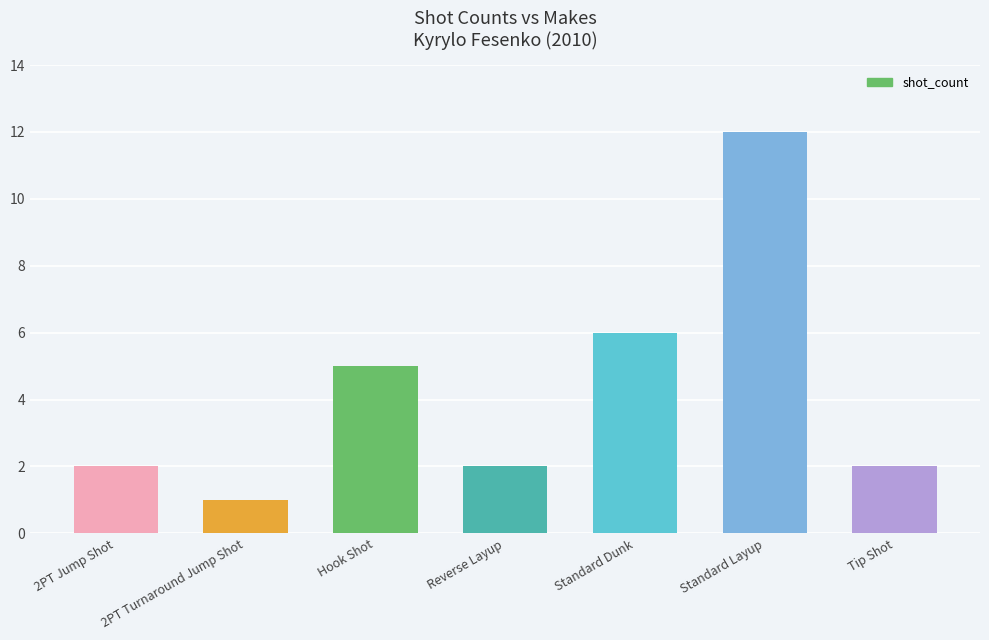

What is the change in value from 2PT Turnaround Jump Shot to Standard Layup?

+11